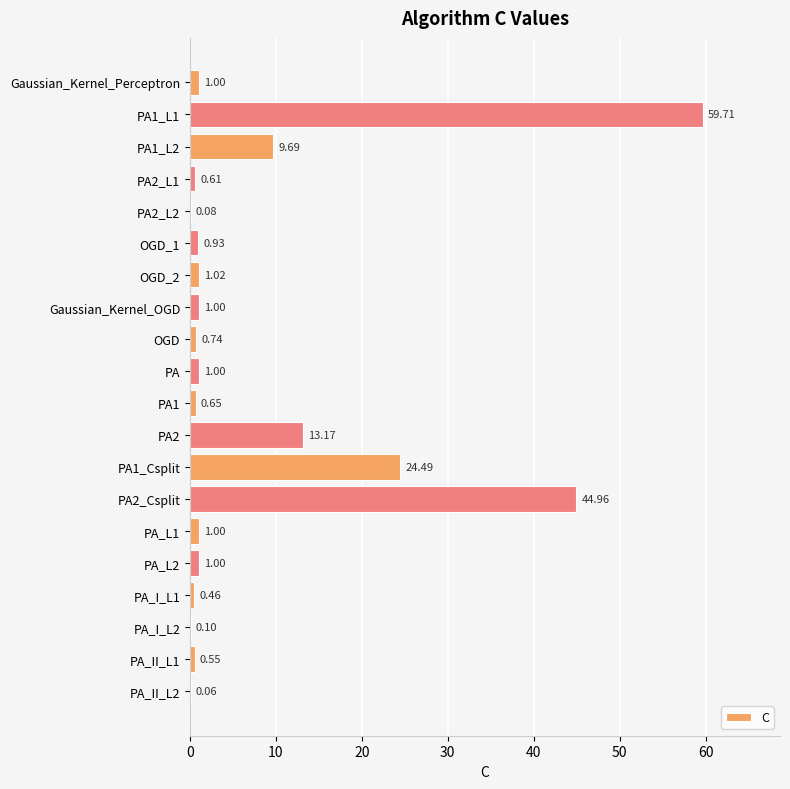

Which has a higher value, PA2 or PA_L2?

PA2